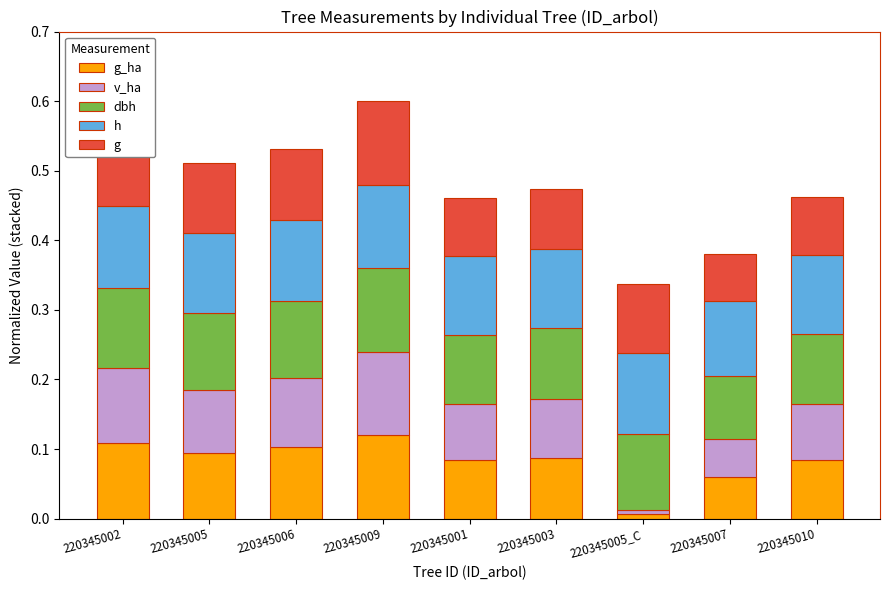

What is the total value across all series at 220345002?

0.6